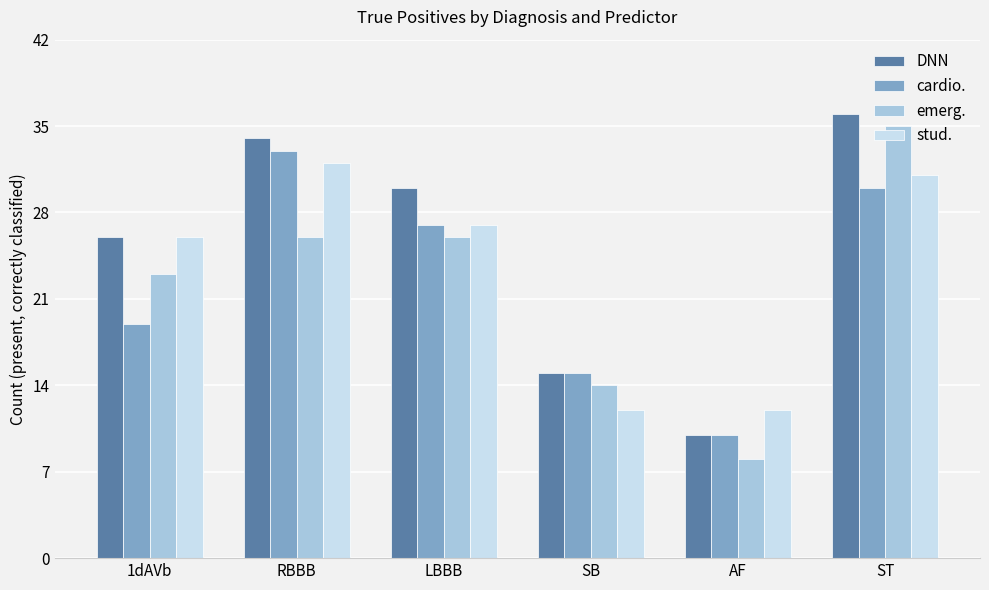

How many groups of bars are there?

6